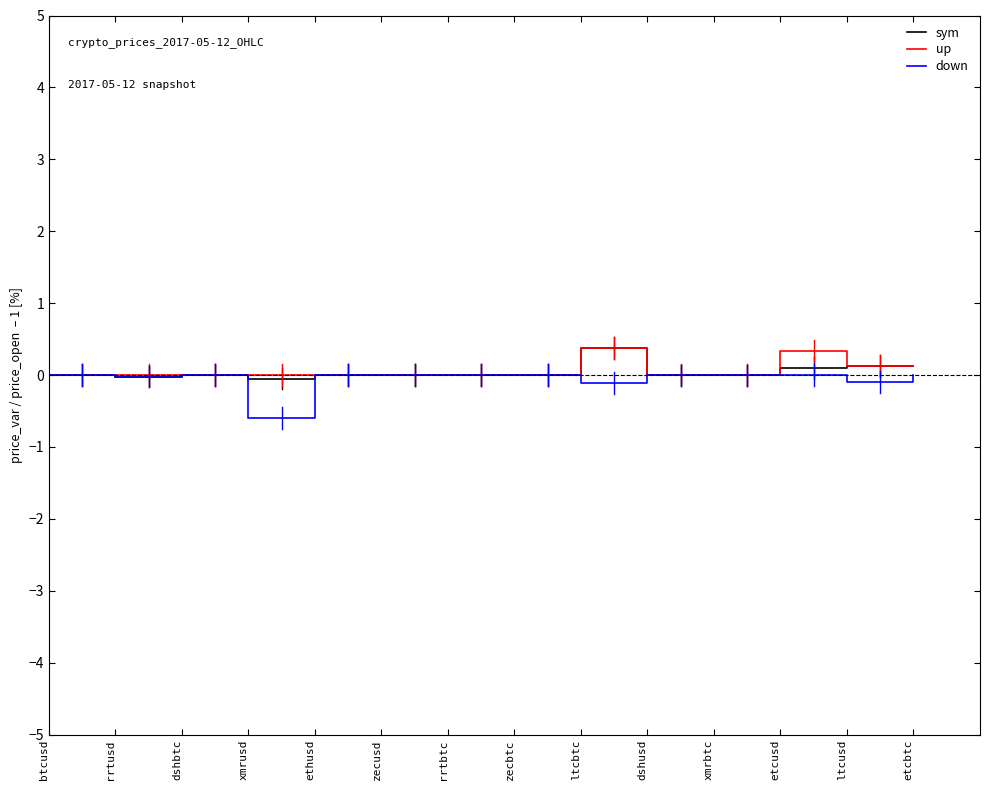

The value of up at dshbtc is 0.0. True or false?

True